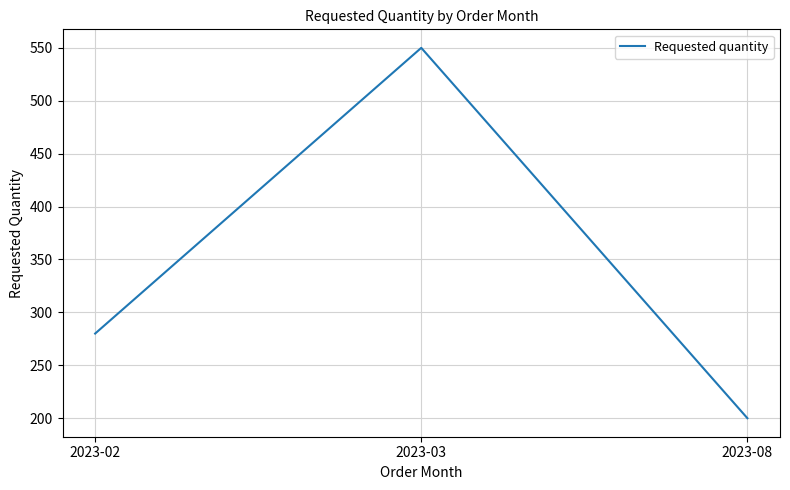

Reading right to left, extract all data points from this chart.

2023-08=200	2023-03=550	2023-02=280